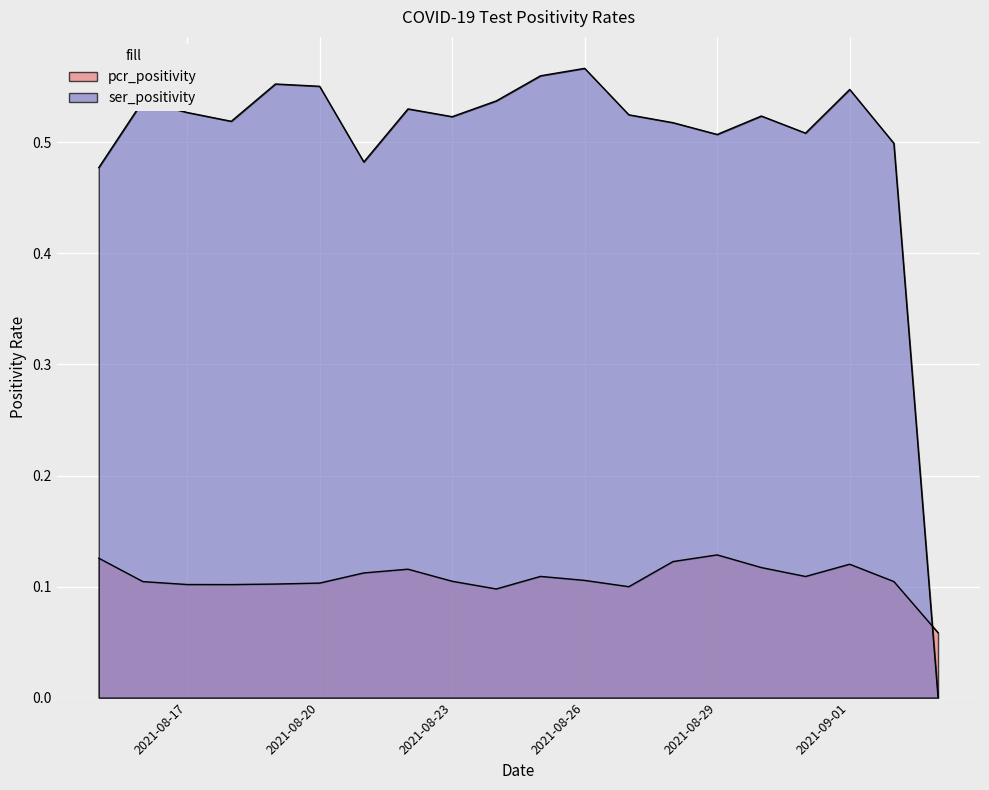

Which category has the highest value across all series?

2021-08-26